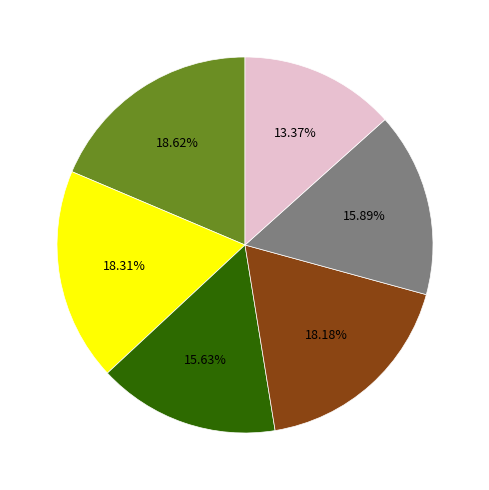

Is there any slice that represents more than half of the pie?

No